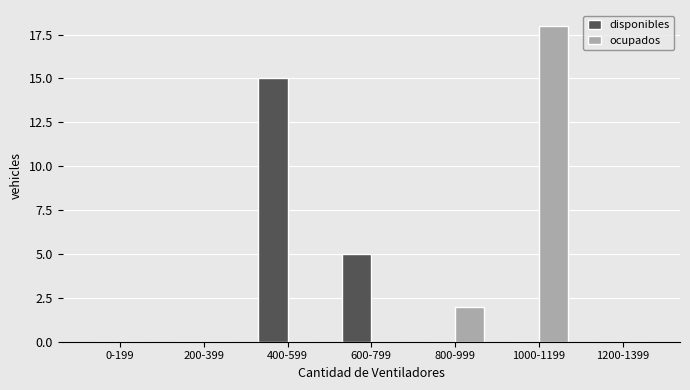

Reading left to right, list all the values displayed in this chart.

disponibles: 0-199=0	200-399=0	400-599=15	600-799=5	800-999=0	1000-1199=0	1200-1399=0
ocupados: 0-199=0	200-399=0	400-599=0	600-799=0	800-999=2	1000-1199=18	1200-1399=0